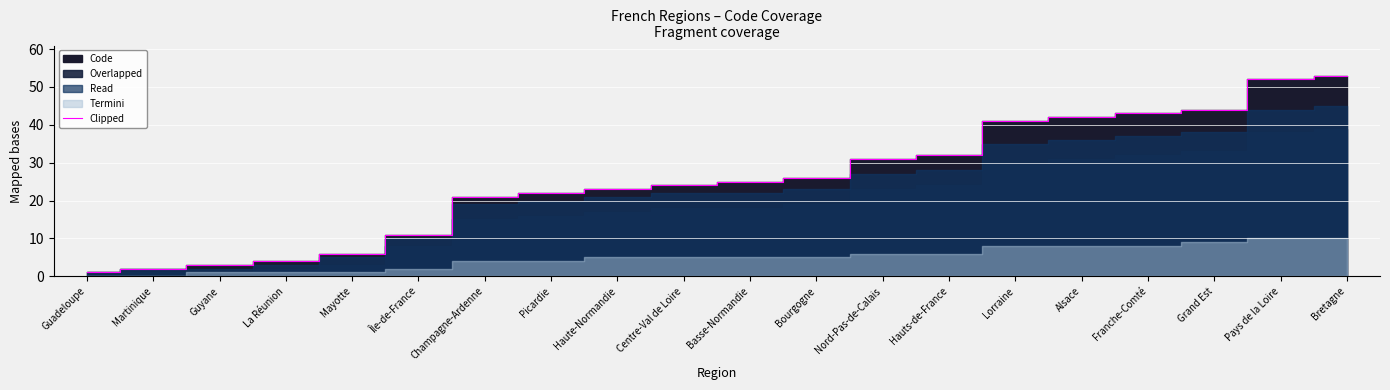

List the labels in order of value, smallest first.

Guadeloupe, Martinique, Guyane, La Réunion, Mayotte, Île-de-France, Champagne-Ardenne, Picardie, Haute-Normandie, Centre-Val de Loire, Basse-Normandie, Bourgogne, Nord-Pas-de-Calais, Hauts-de-France, Lorraine, Alsace, Franche-Comté, Grand Est, Pays de la Loire, Bretagne